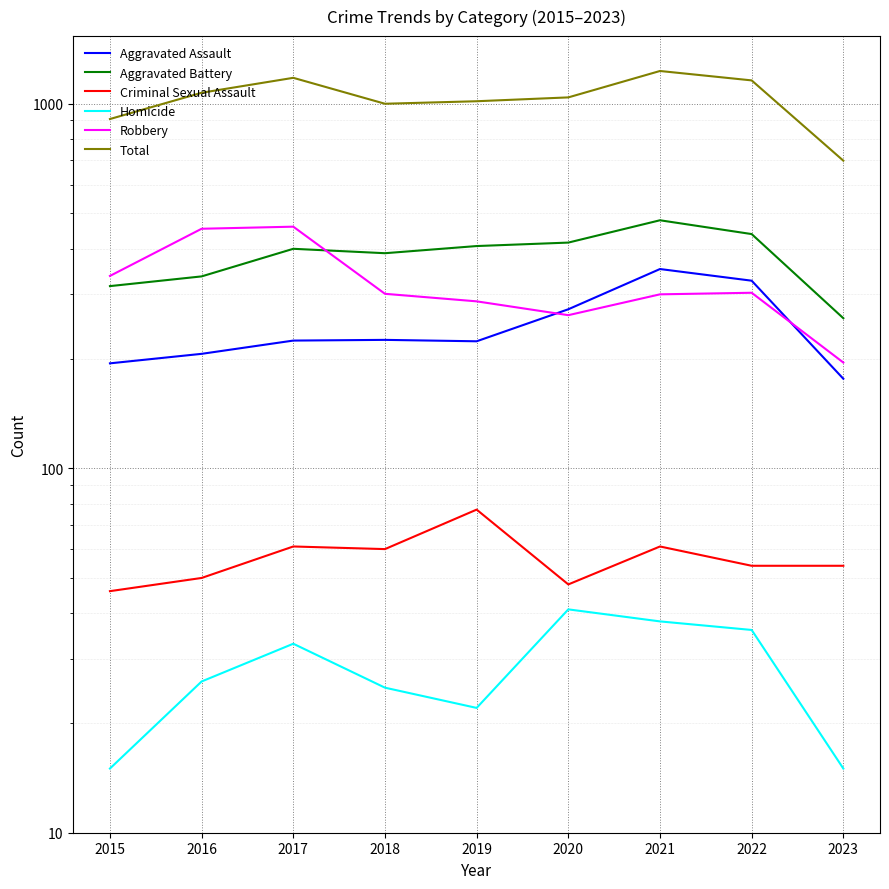

Which series changed the most between 2018 and 2020?

Aggravated Assault